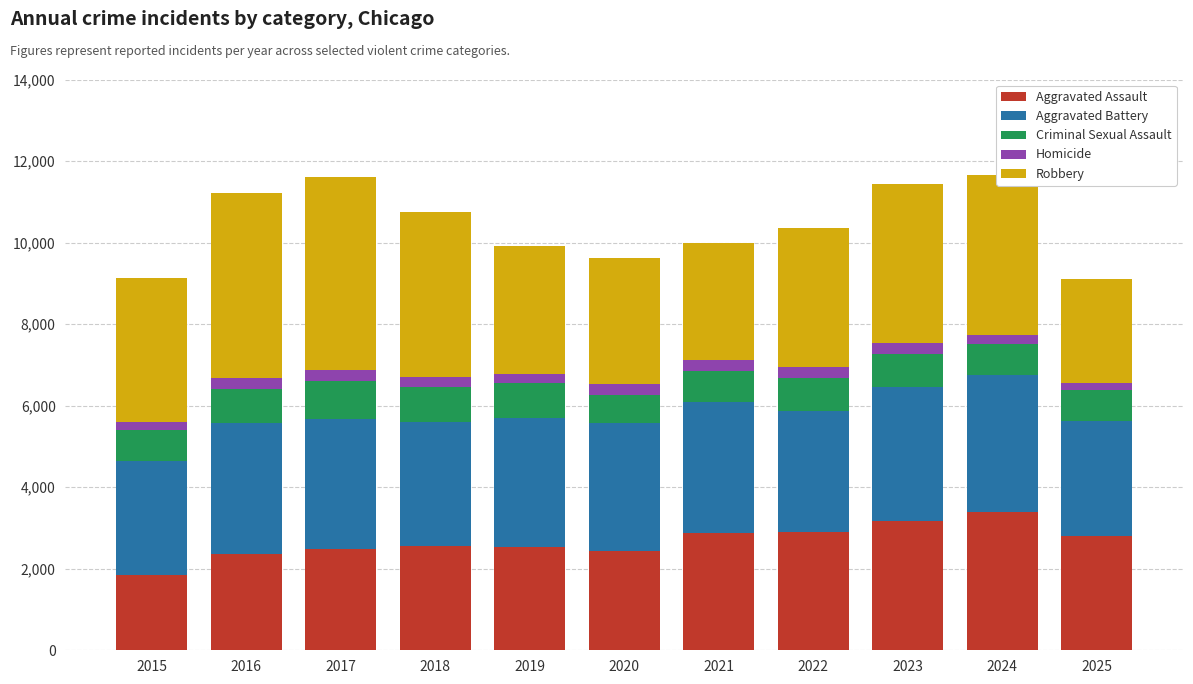

What is the difference between the maximum and minimum values in the Aggravated Assault series?

1546